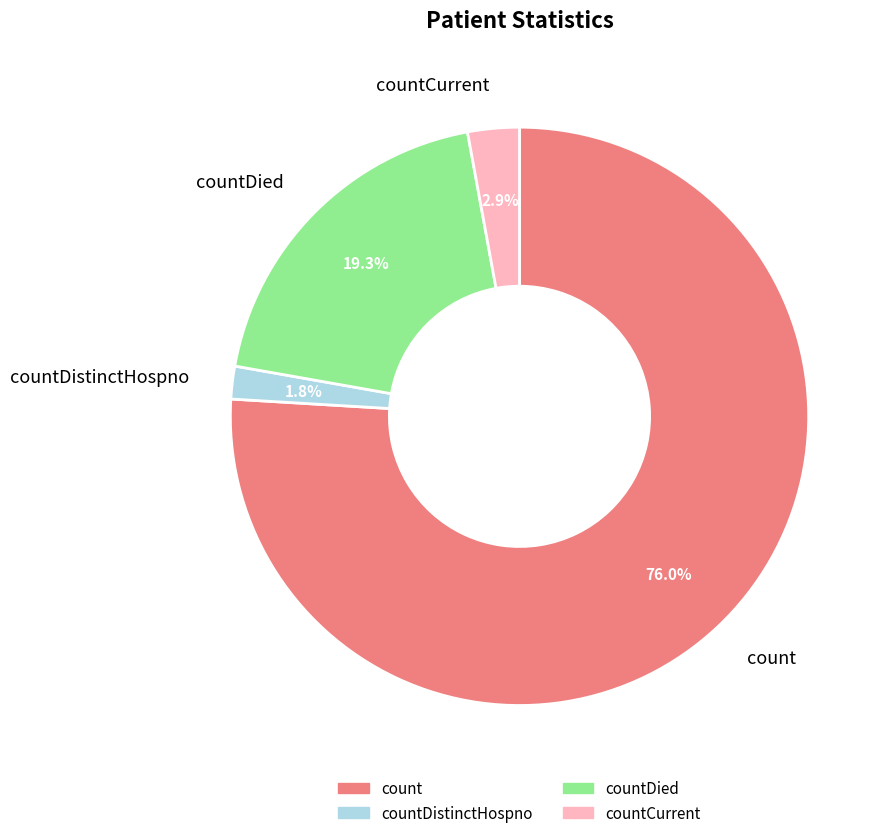

Is there a majority slice in this chart?

Yes